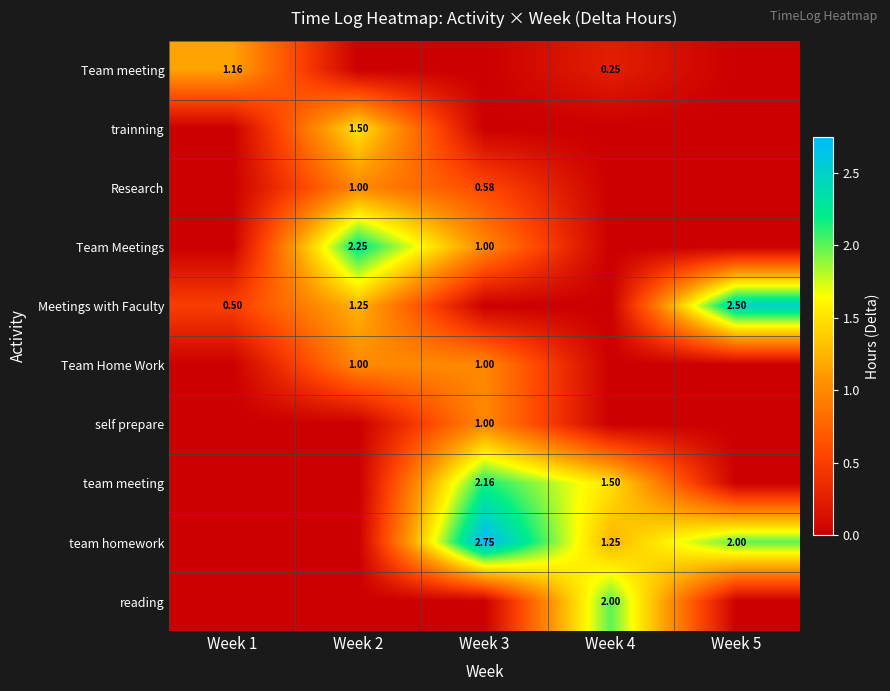

What is the sum of all team homework values?

6.0